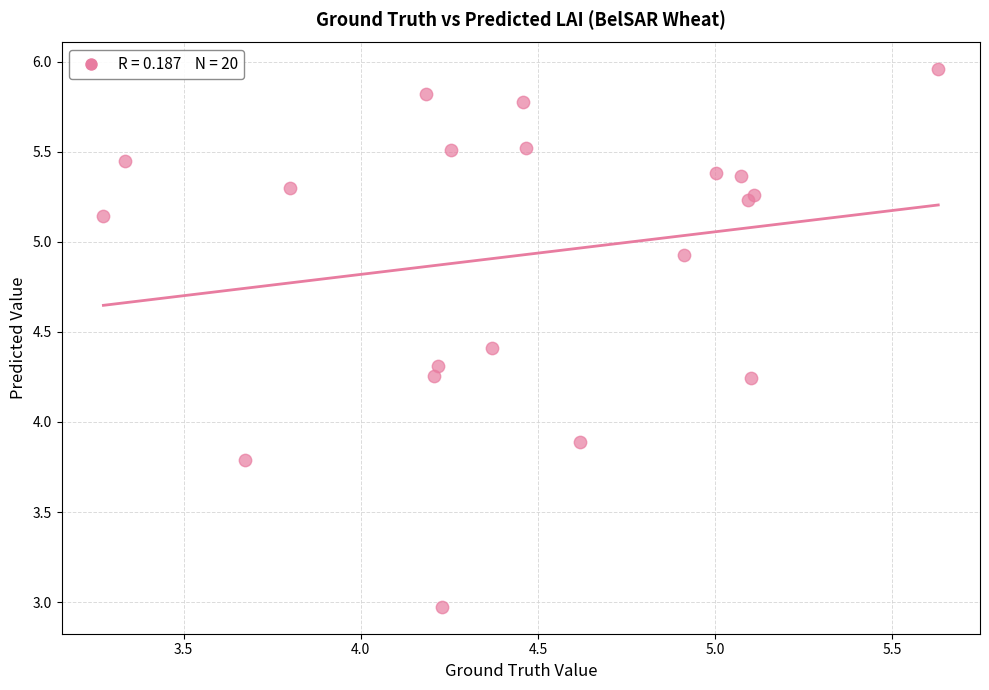

What Y value in the scatter plot is closest to 4?

3.9